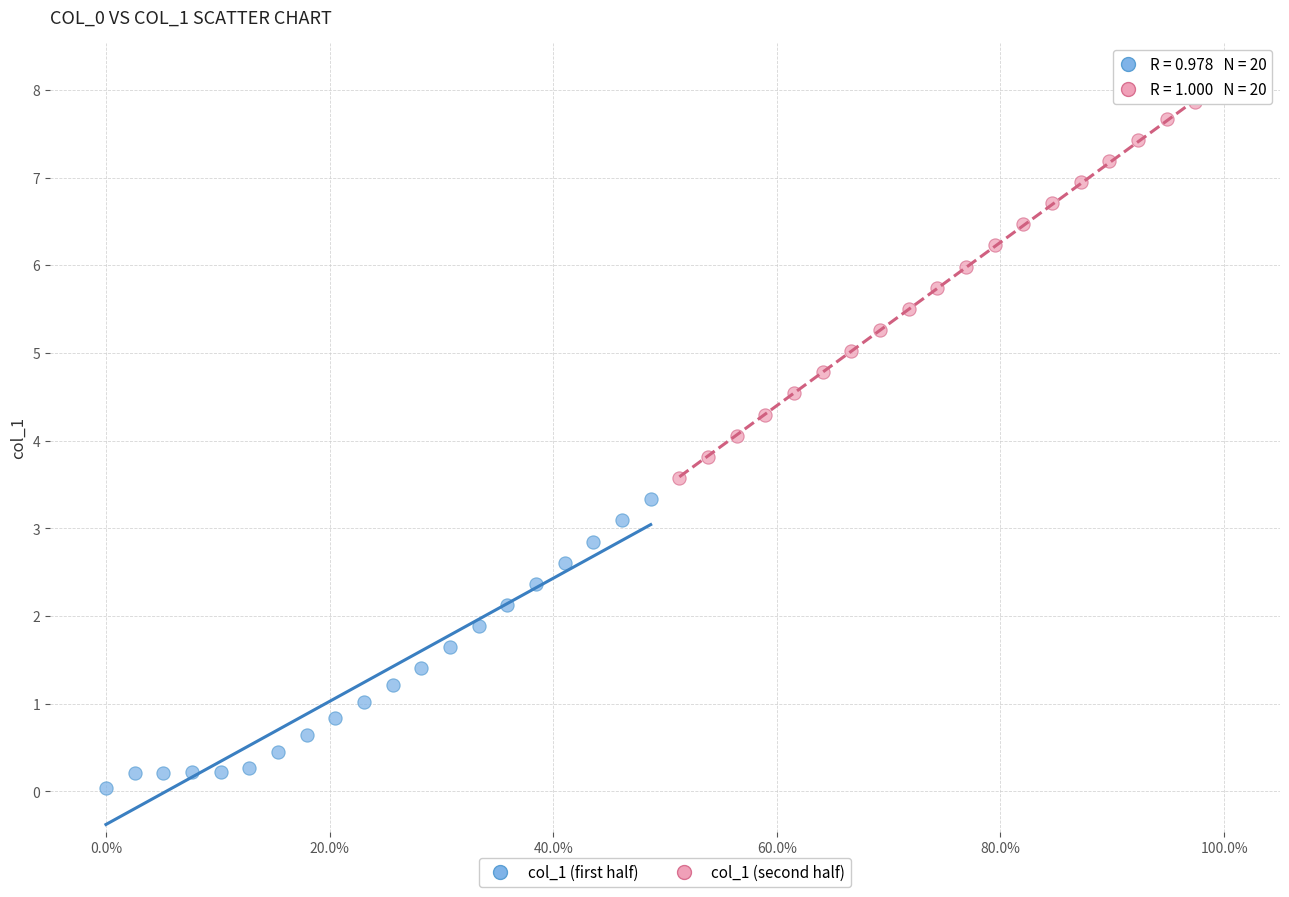

Which series has the widest spread of Y values?

col_1 (second half)